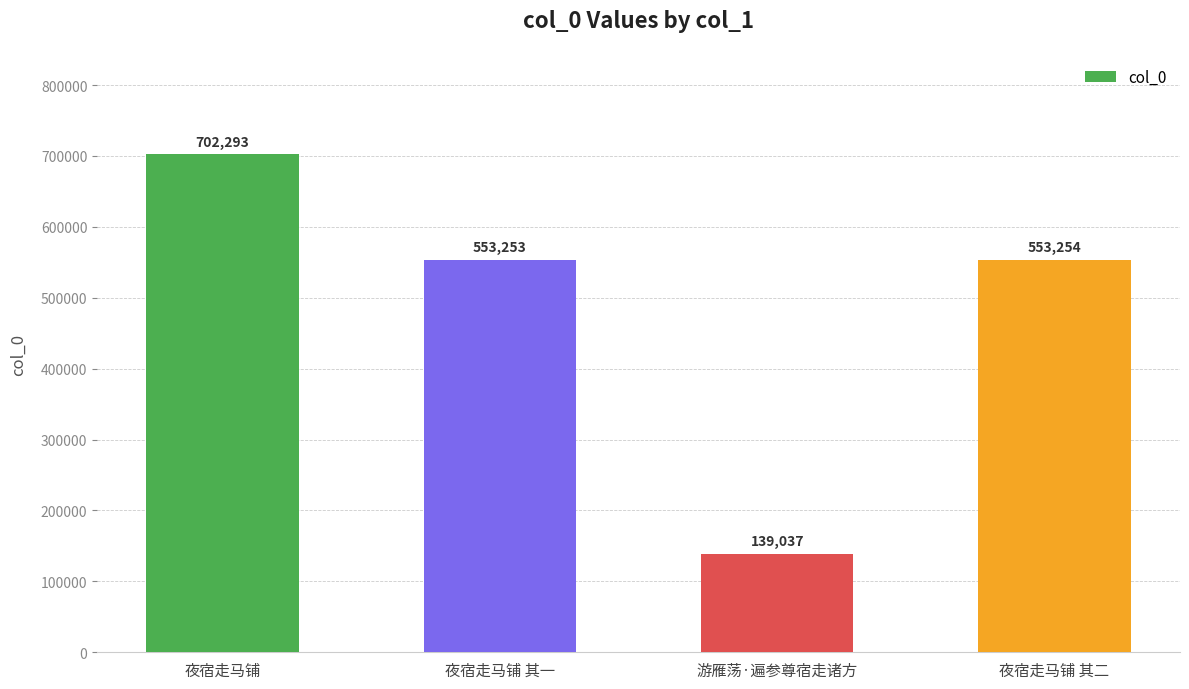

What is the greatest value displayed?

702293